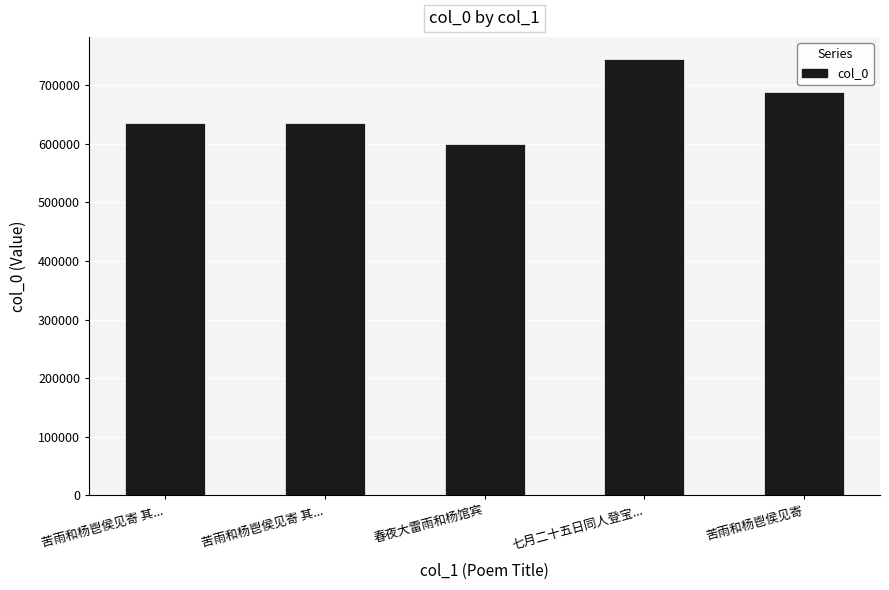

The chart shows a value of 598736 at 春夜大雷雨和杨馆宾. True or false?

True